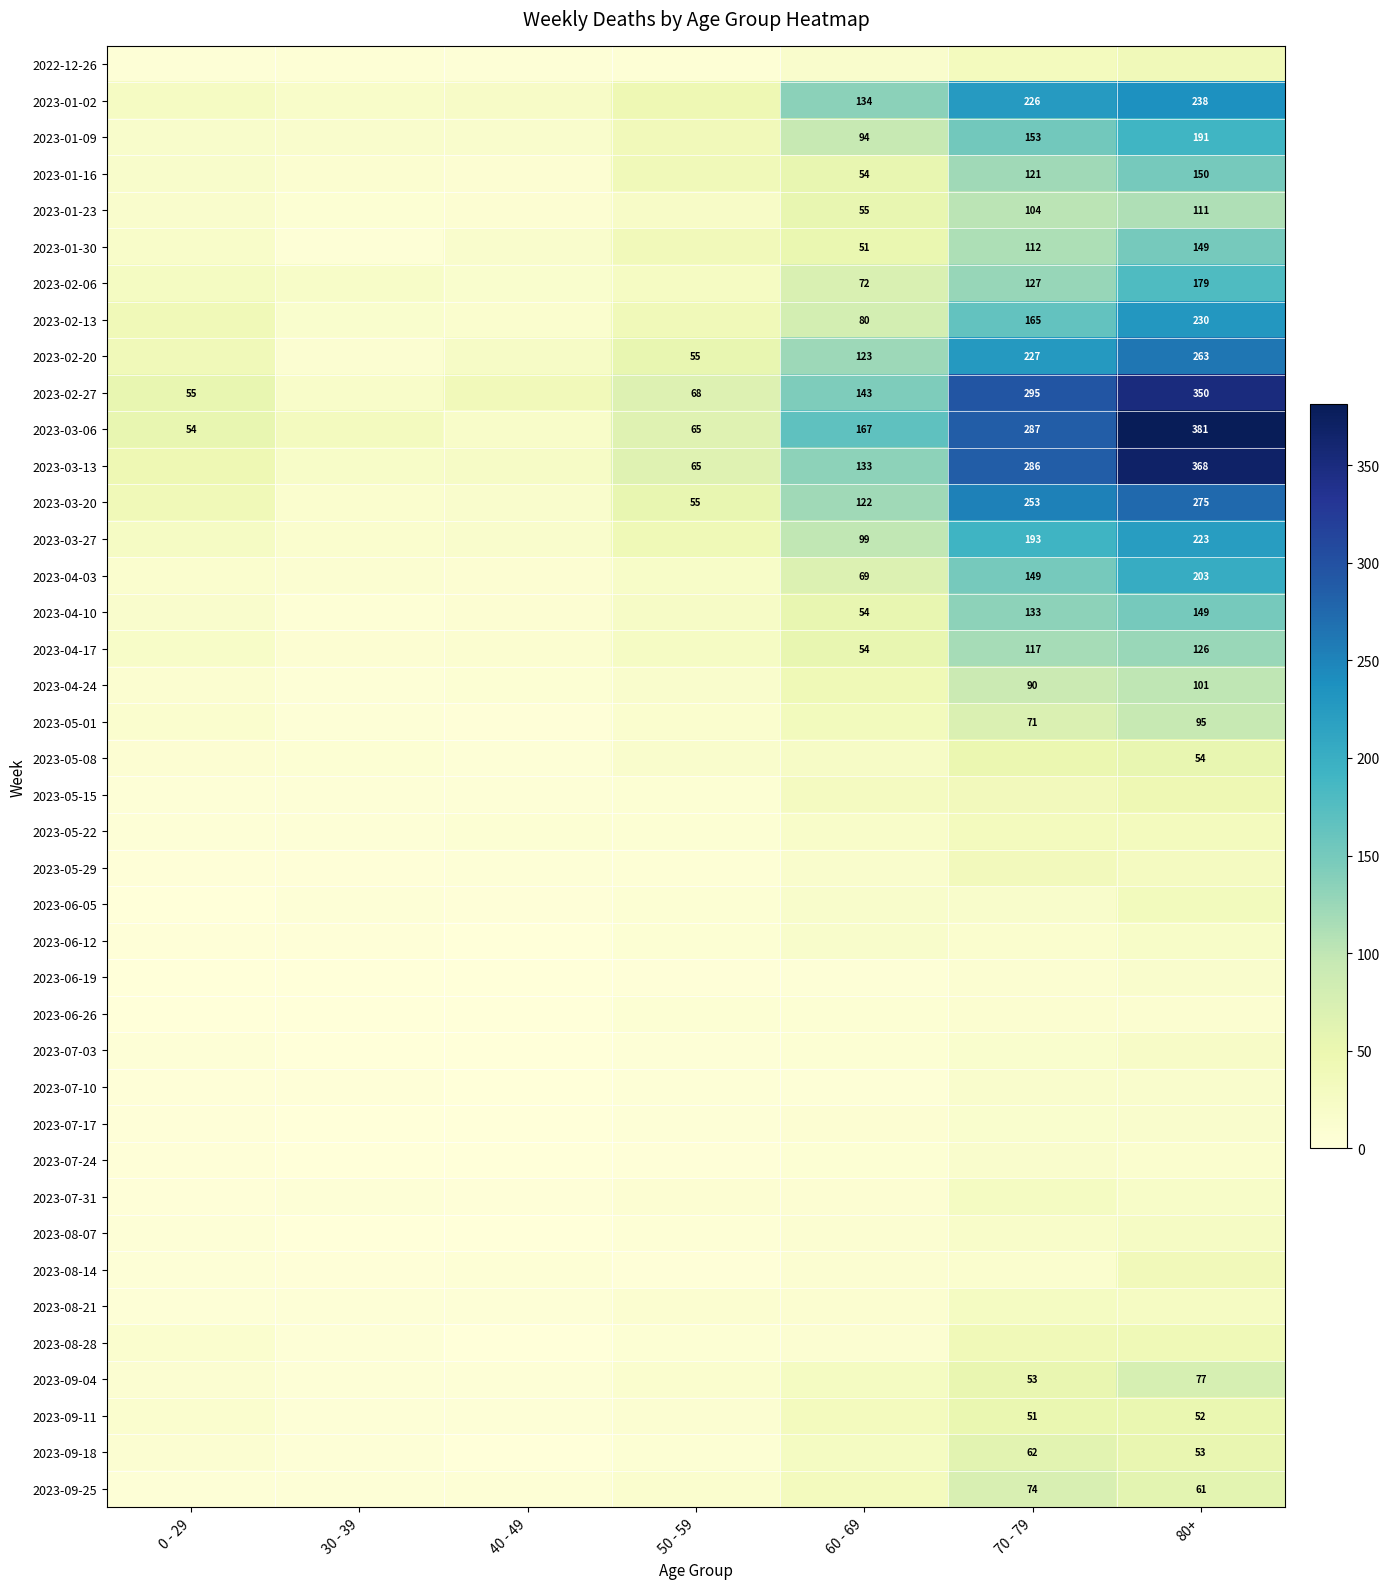

Is the value of 2023-01-02 at 60 - 69 greater than the value of 2023-01-30 at 70 - 79?

Yes